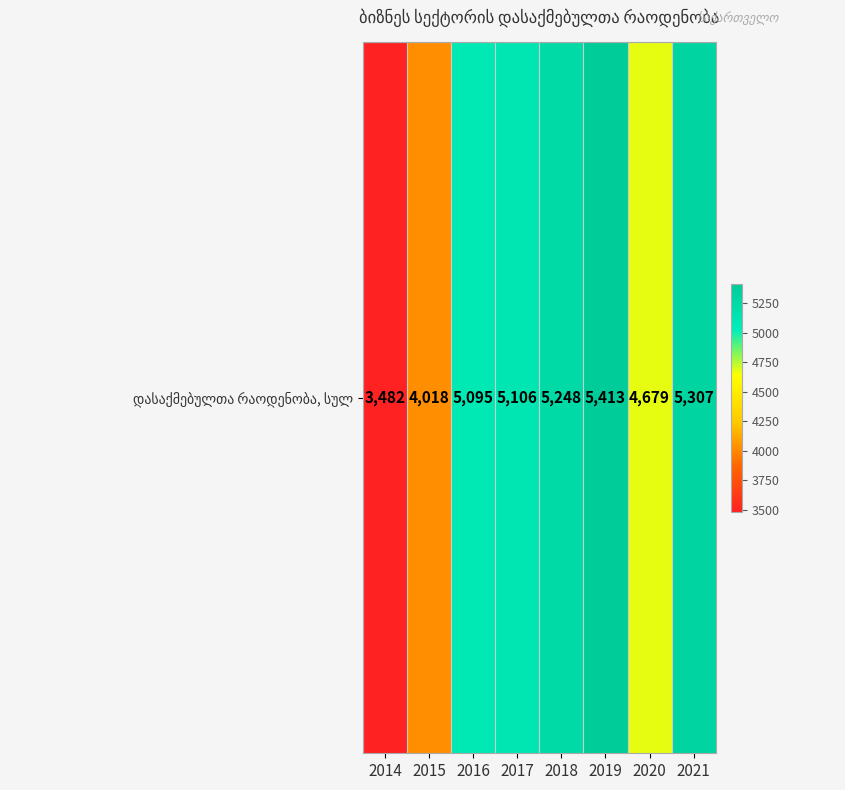

Is it true that the value at 2019 is 5413.0?

True